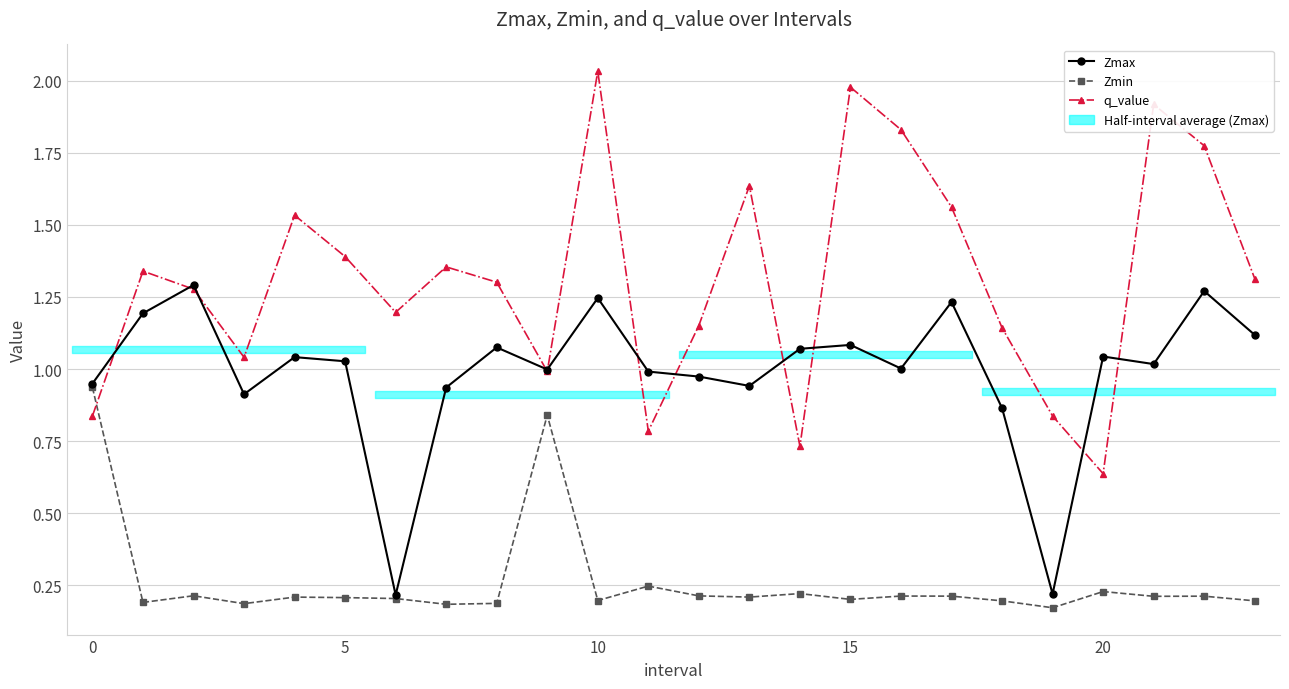

What is the sum of all q_value values?

31.6